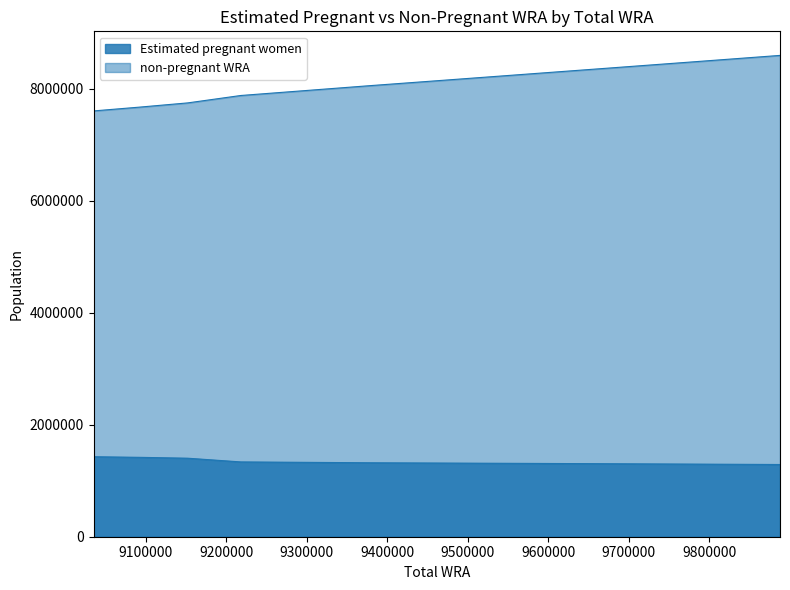

Is it true that non-pregnant WRA equals 7749456.7 at 9152000?

True